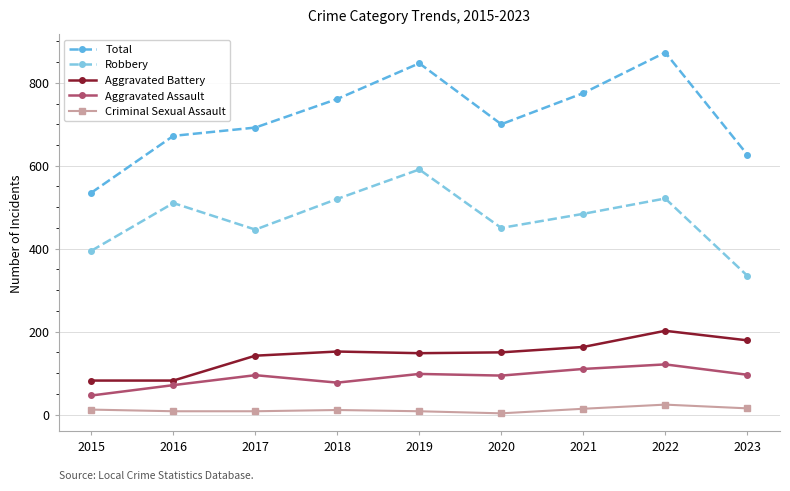

In Robbery, how many points are higher than both neighbors (excluding endpoints)?

3